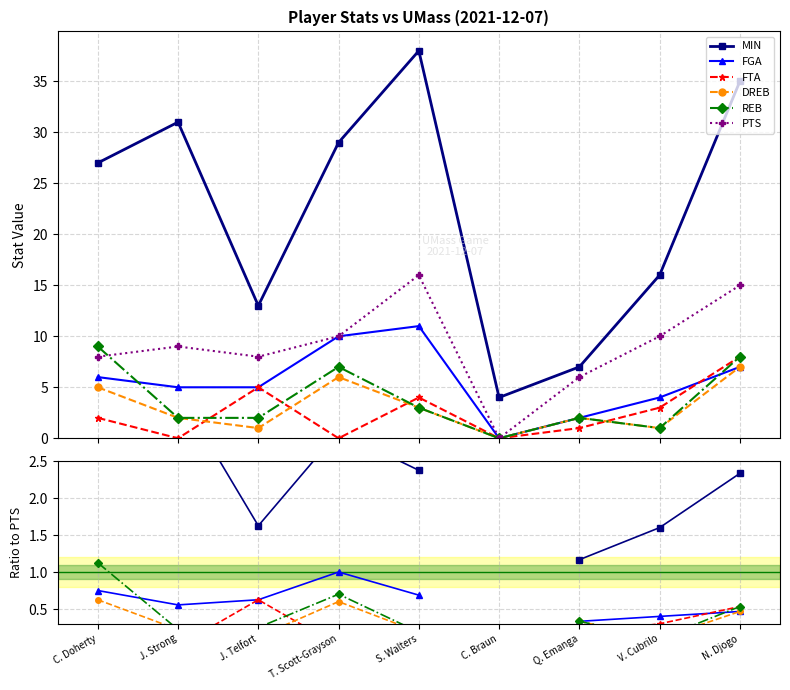

What is the label of the 2nd point from the right?

V. Cubrilo